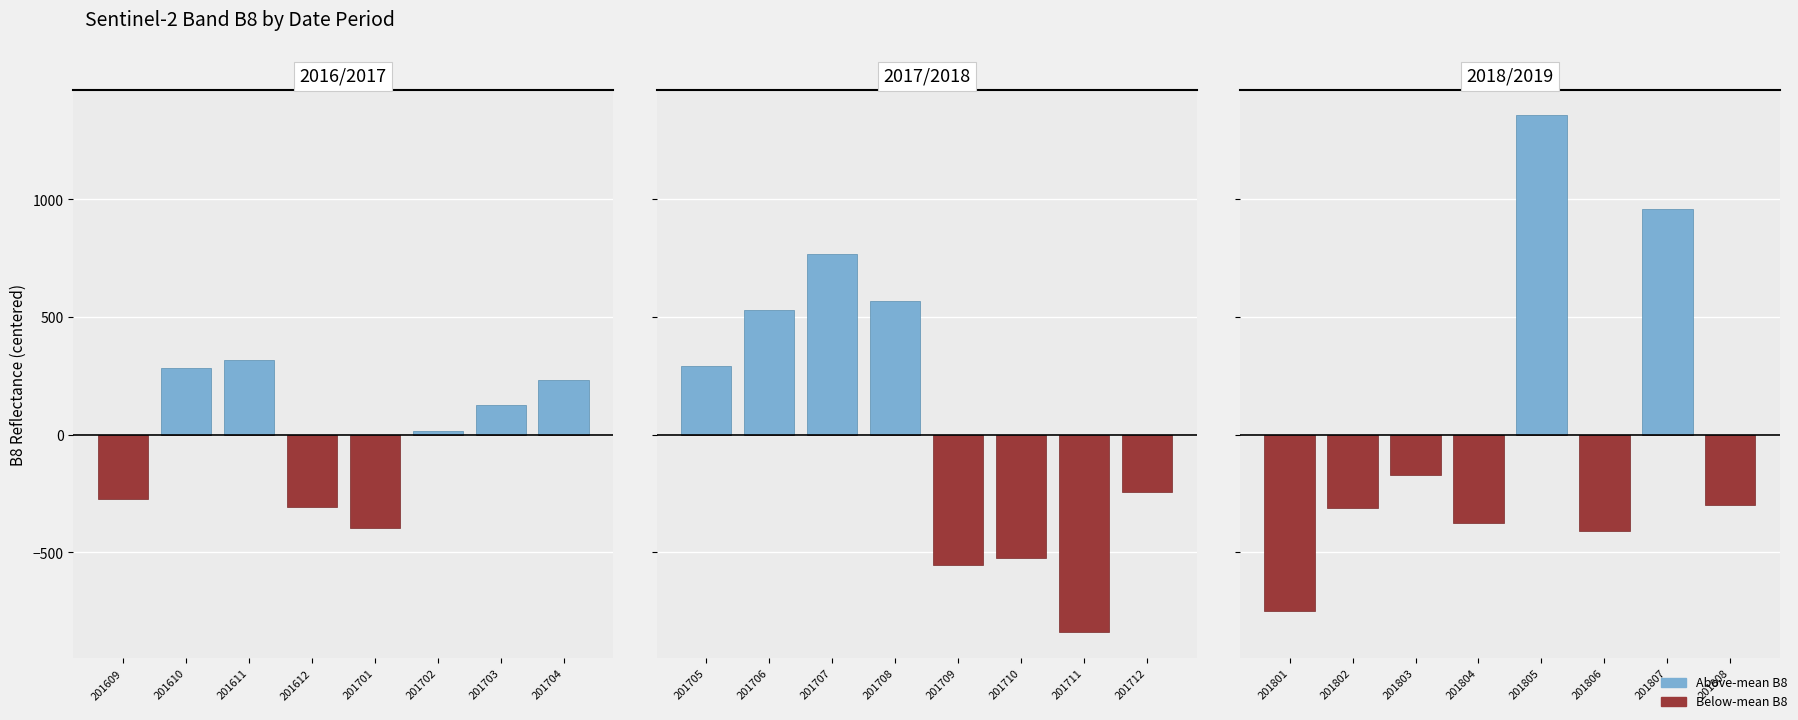

Which series changed the most between 201803 and 201804?

Negative (B8)